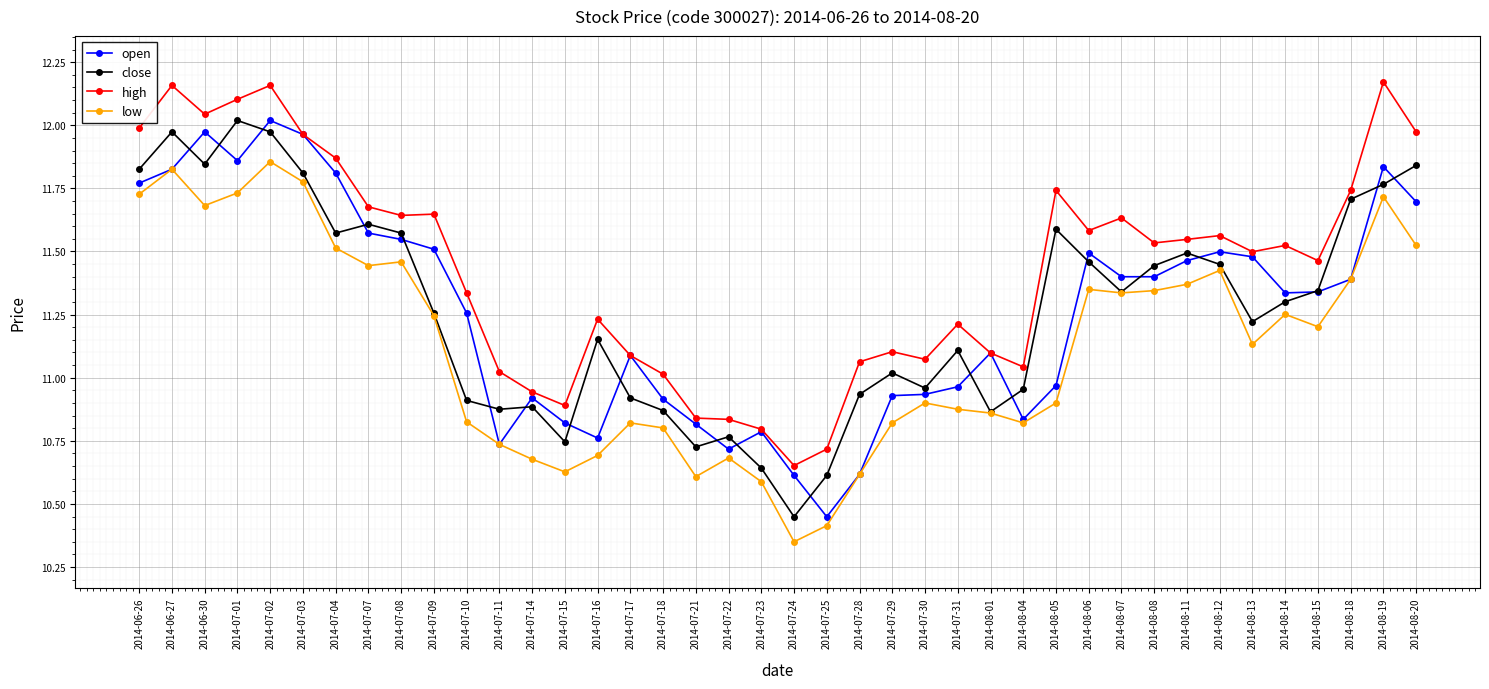

Between 2014-07-11 and 2014-07-30, which series saw the biggest shift?

open